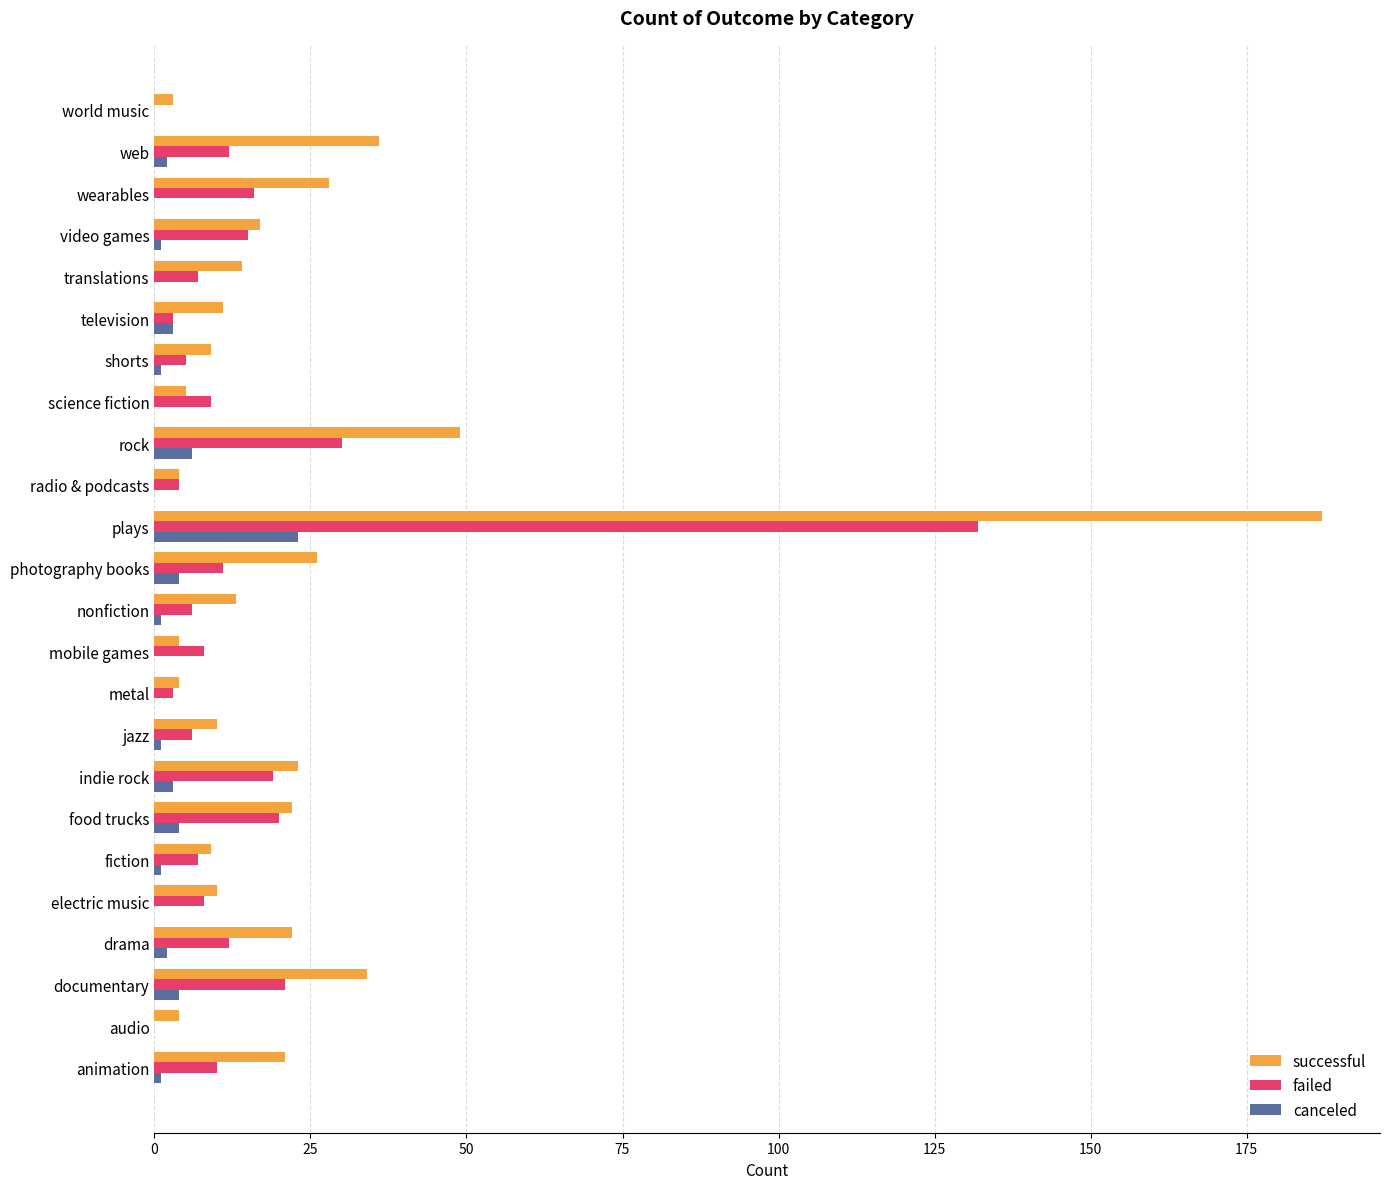

True or false: successful has a value of 248 at plays.

False